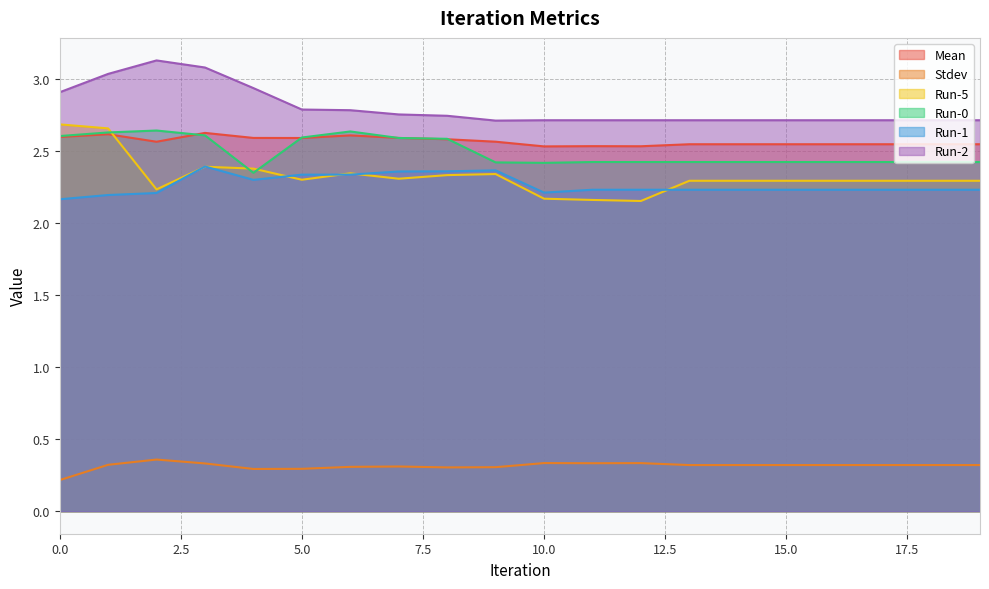

Between 5 and 14, which series saw the biggest shift?

Run-0